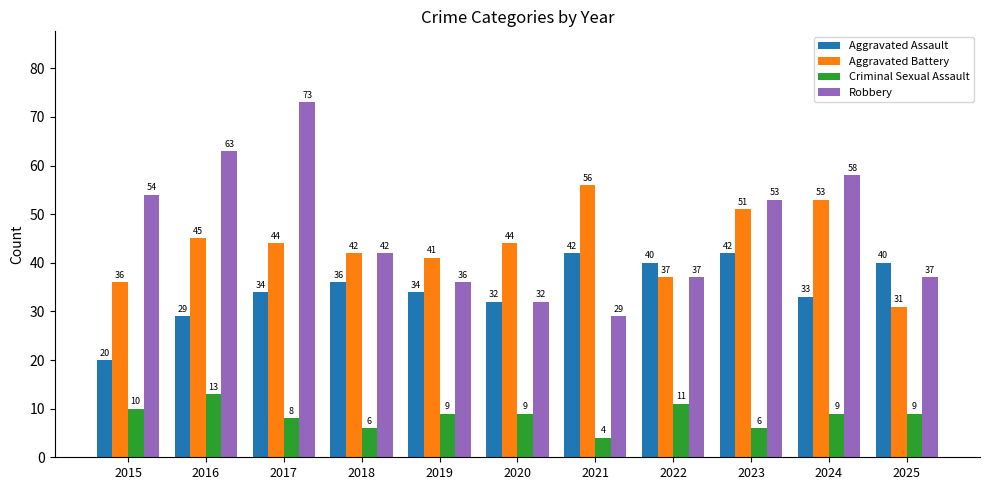

Which label corresponds to the largest value in the chart?

2017